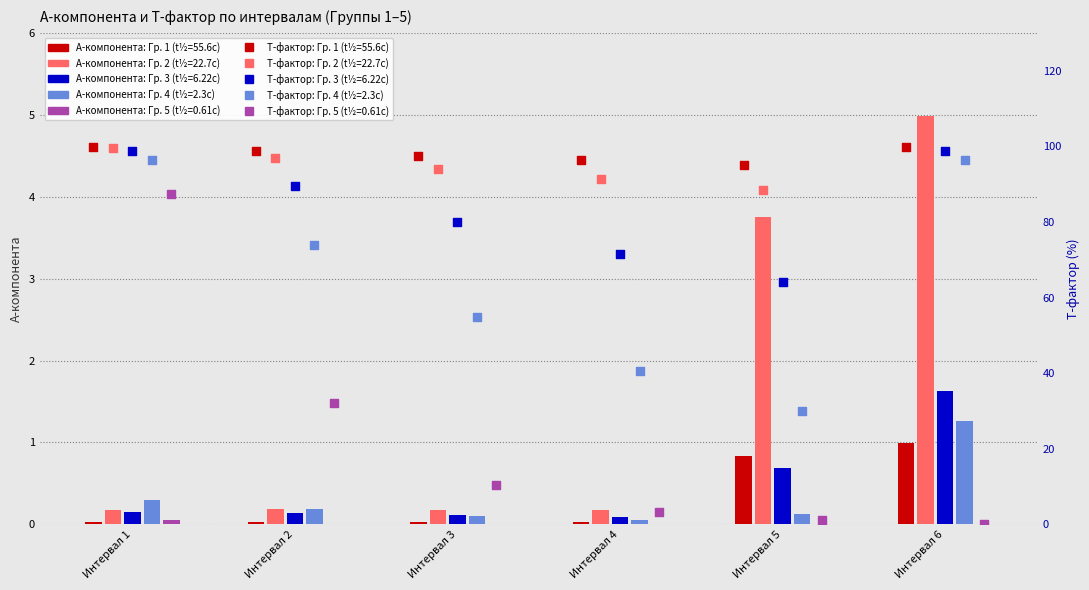

At which category is the sum across all series the highest?

Интервал 6